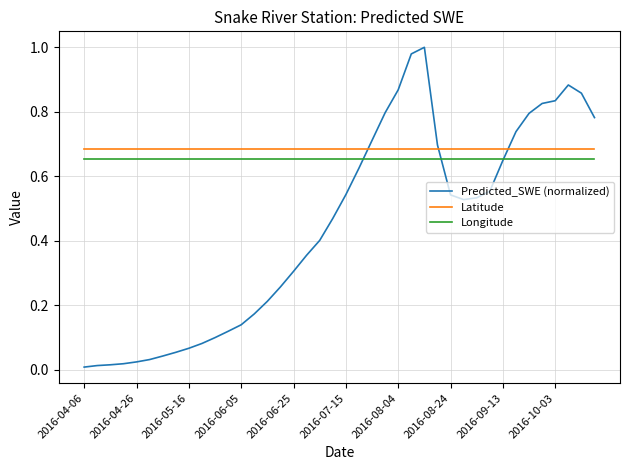

After their last crossing, which series has the higher values: Latitude or Predicted_SWE (normalized)?

Predicted_SWE (normalized)